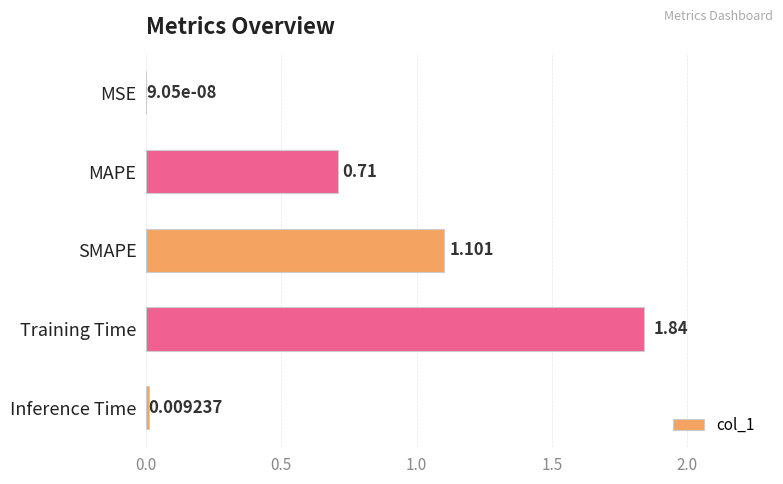

Which has a higher value, SMAPE or MAPE?

SMAPE